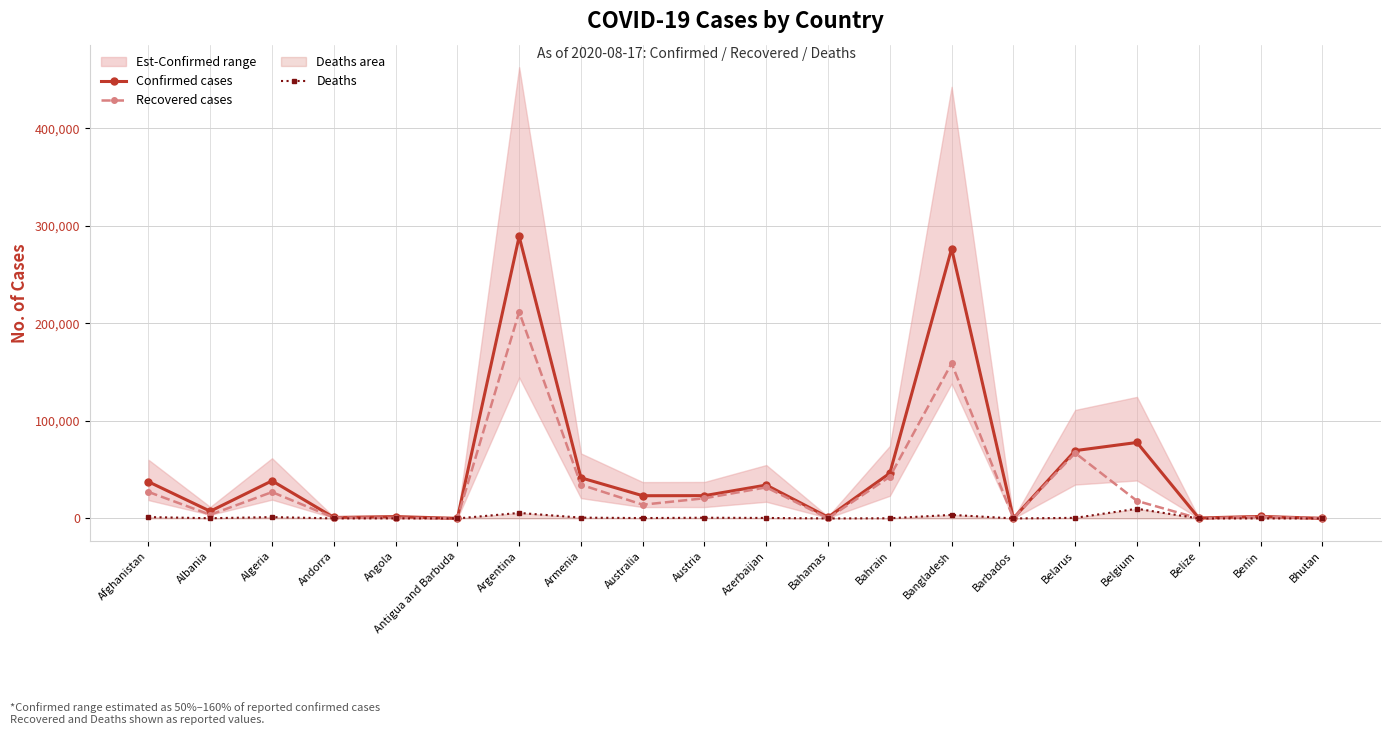

At which label is Recovered cases closest to 105868?

Belarus